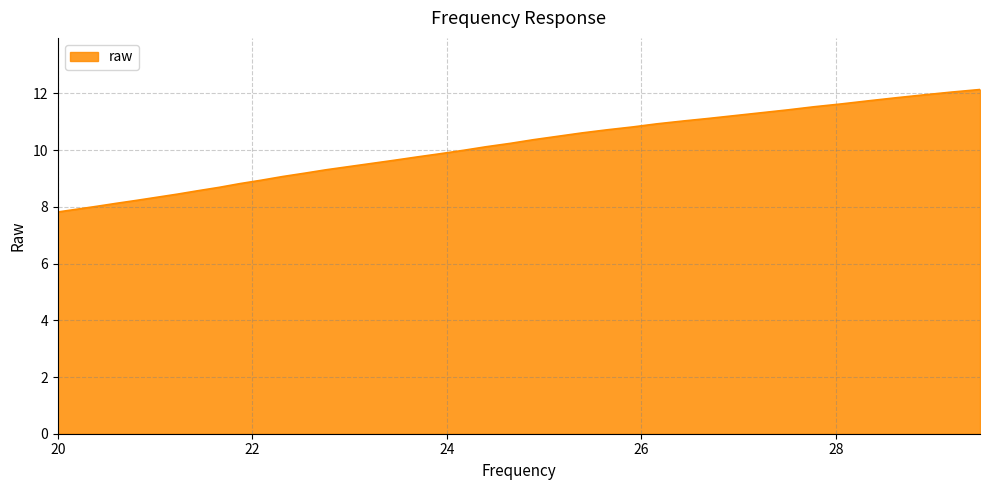

What is the maximum value shown in the chart?

12.1